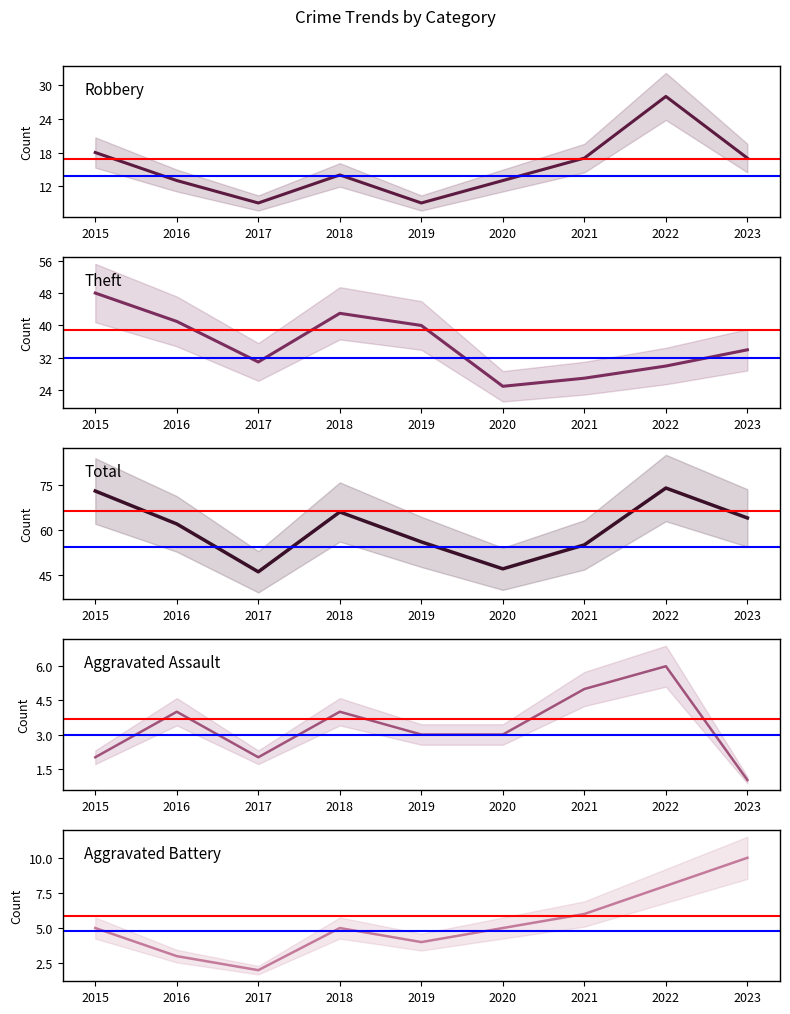

How many values in the Total series exceed 62?

4